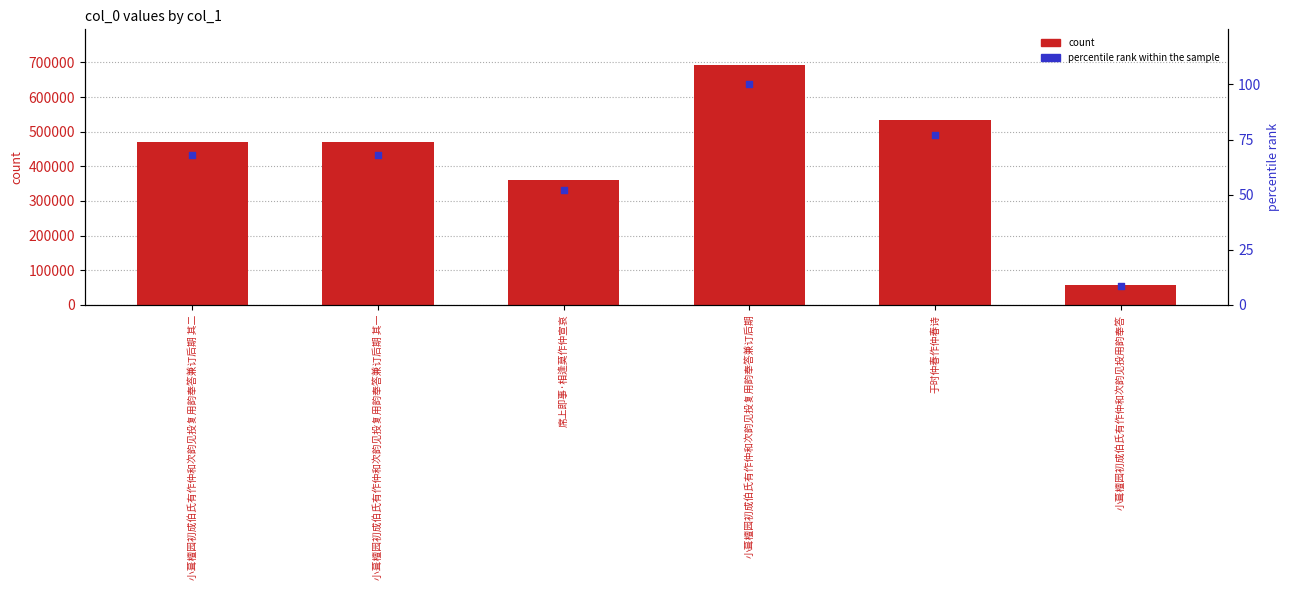

What is the total value across all series at 小葺檀园初成伯氏有作仲和次韵见投复用韵奉答兼订后期 其一?

470661.0